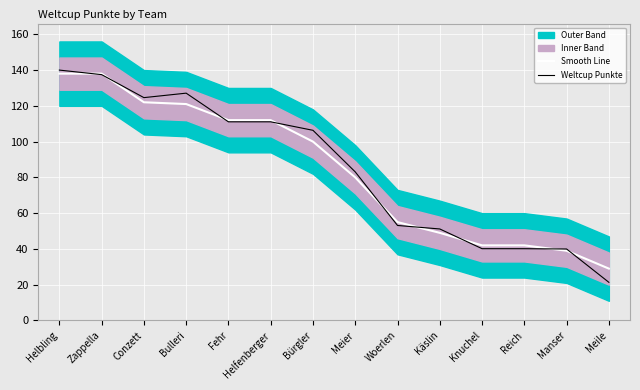

Rank the series at Bürgler from highest to lowest value.

Weltcup Punkte, Smooth Line